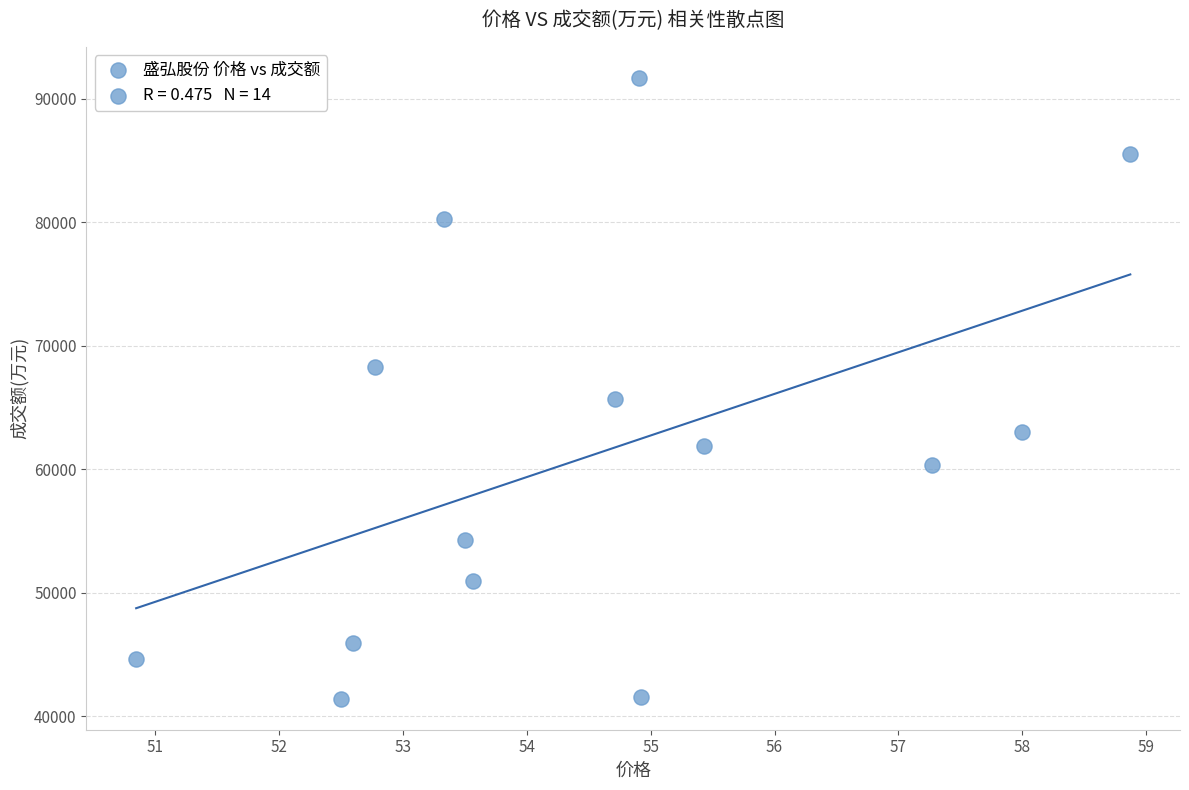

What Y value in the scatter plot is closest to 66558?

65677